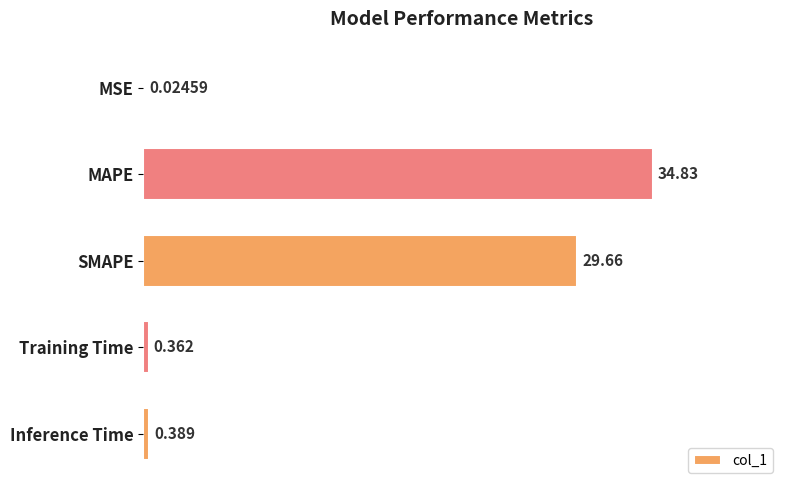

Between Inference Time and MAPE, which is larger?

MAPE